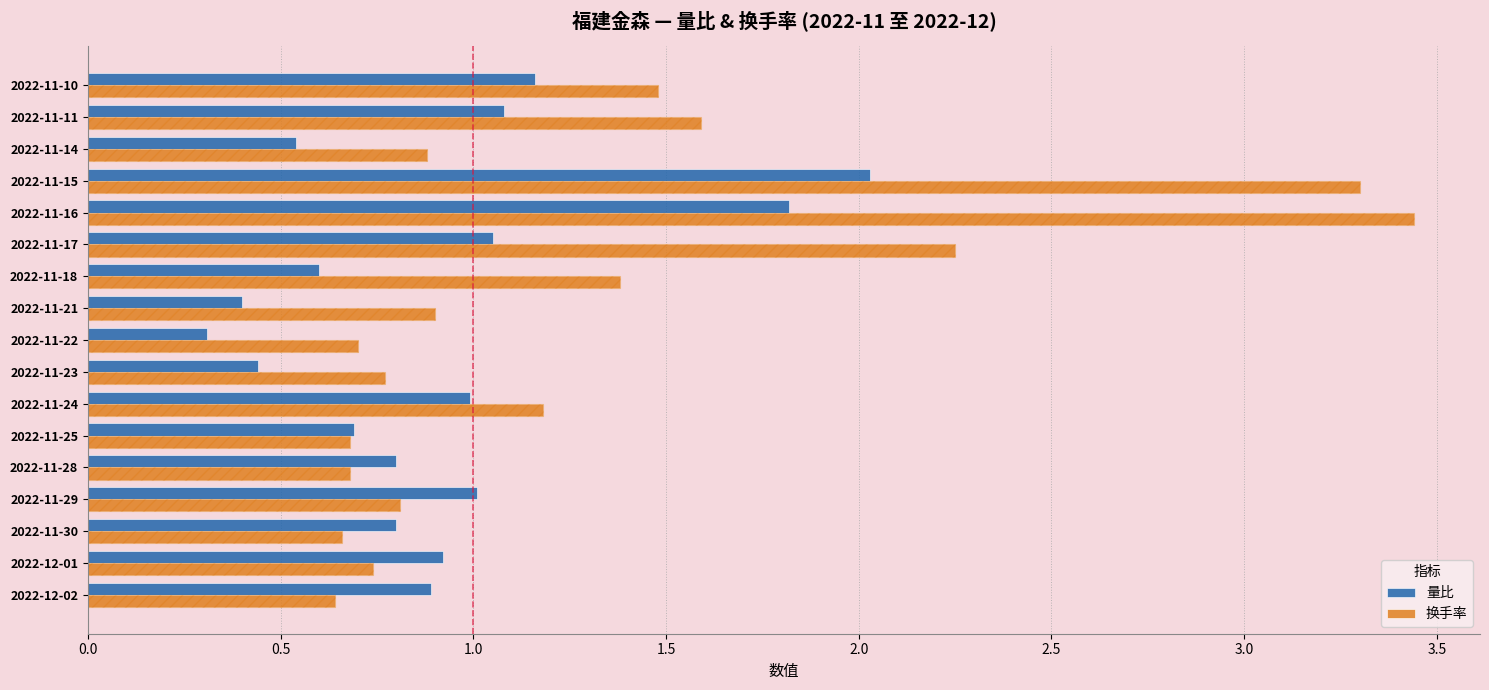

Which series has the widest spread of values?

换手率